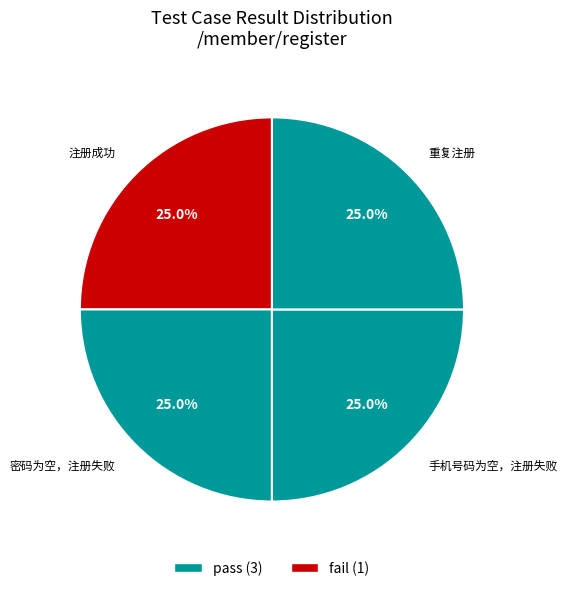

How much of the chart is everything except 注册成功?

75.0%